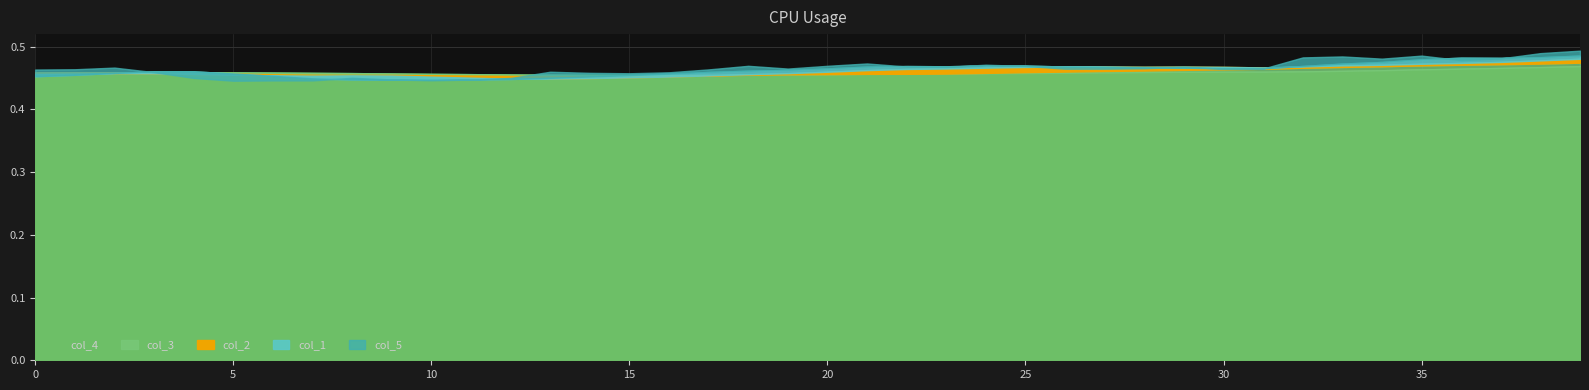

At 13, list the series in order from smallest to largest.

col_2, col_1, col_3, col_4, col_5